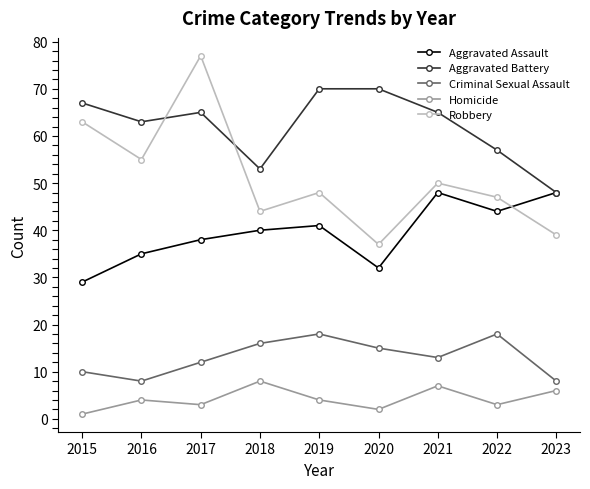

Which series has the widest spread of values?

Robbery